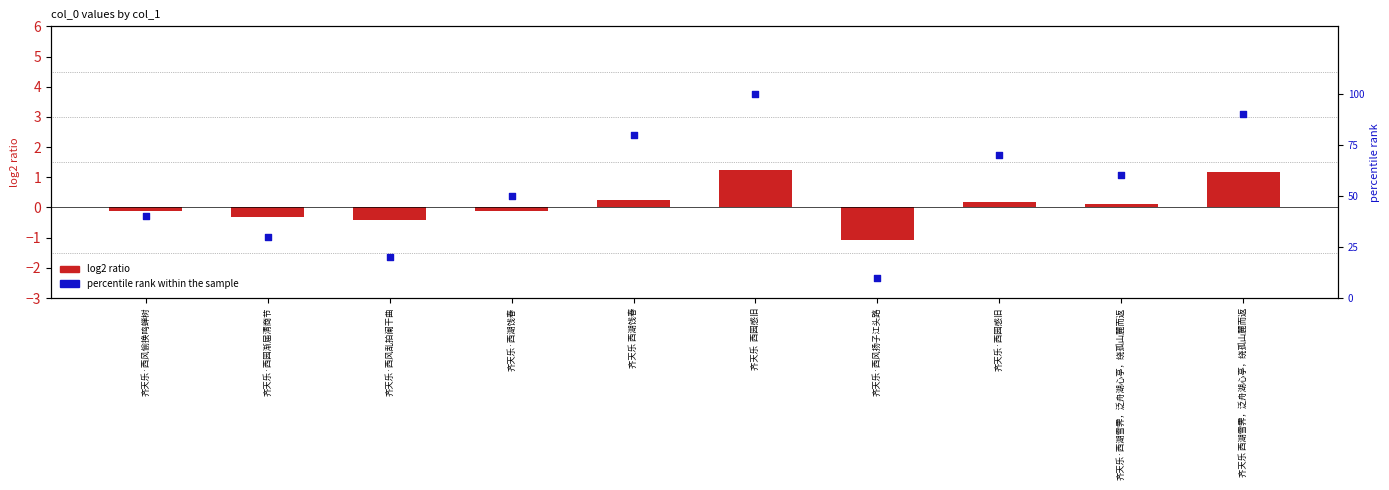

Which series has the largest total across all categories?

percentile rank within the sample